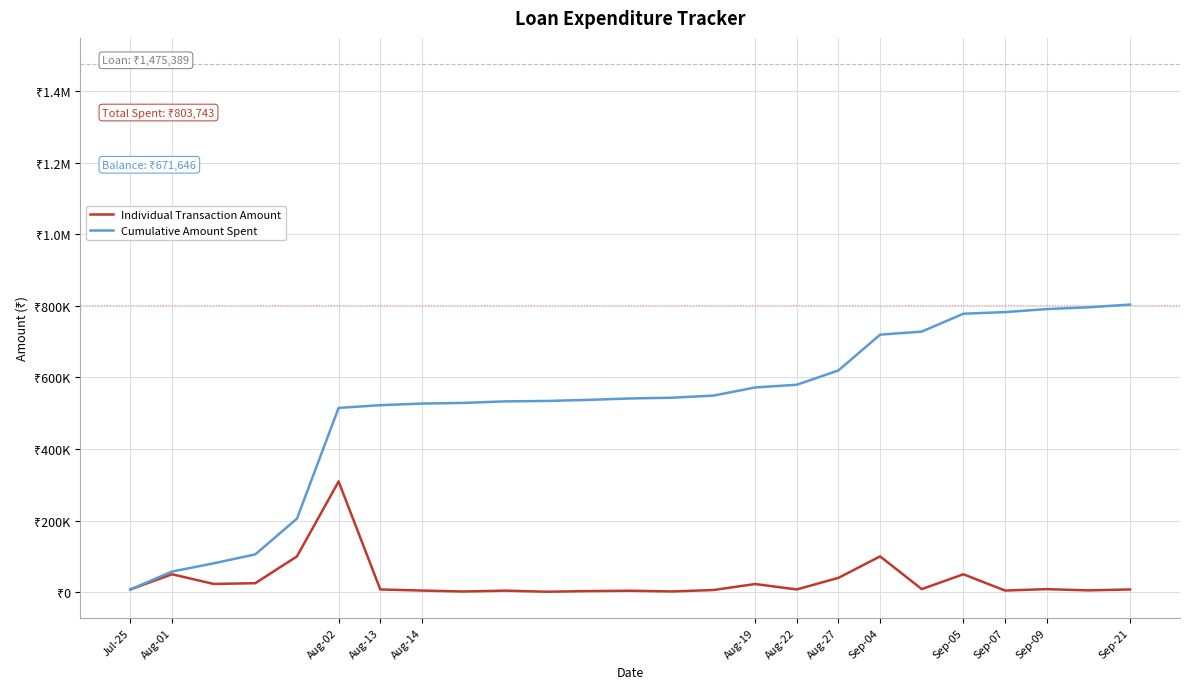

Does the chart have visible grid lines?

Yes